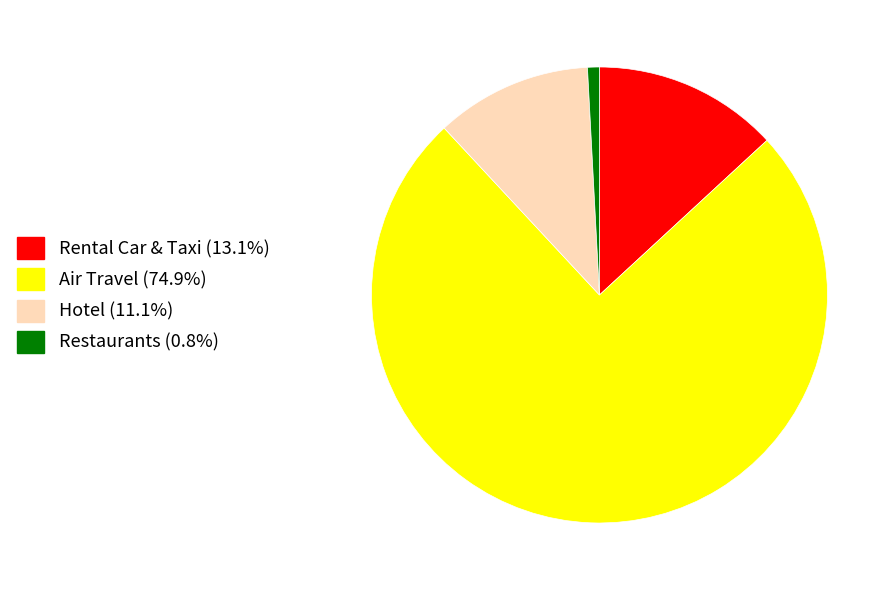

Rank the categories by value from highest to lowest.

Air Travel, Rental Car & Taxi, Hotel, Restaurants